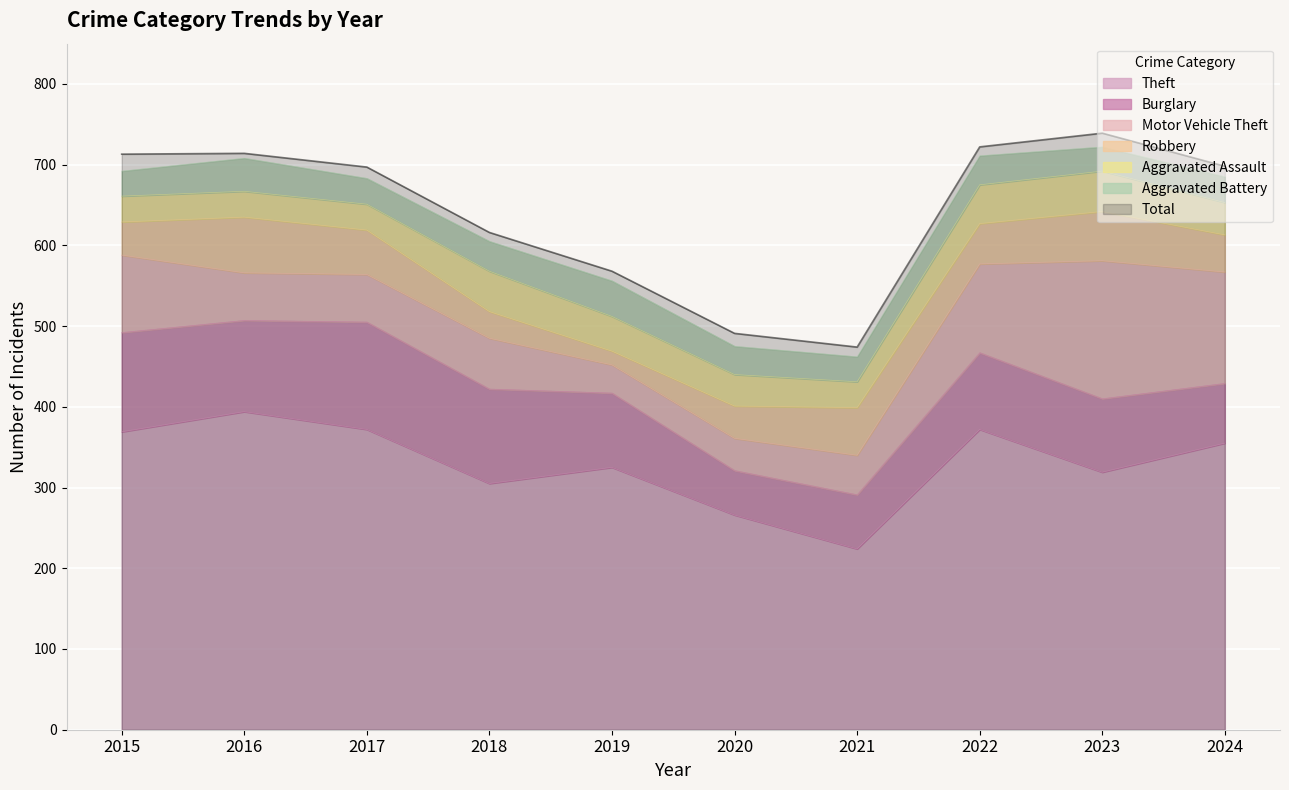

Reading left to right, transcribe all the data shown in this chart.

Theft: 2015=369	2016=394	2017=372	2018=305	2019=325	2020=266	2021=224	2022=372	2023=319	2024=355
Burglary: 2015=123	2016=113	2017=133	2018=117	2019=92	2020=55	2021=67	2022=95	2023=91	2024=74
Motor Vehicle Theft: 2015=96	2016=59	2017=59	2018=63	2019=35	2020=40	2021=49	2022=110	2023=171	2024=138
Robbery: 2015=41	2016=69	2017=55	2018=33	2019=17	2020=40	2021=59	2022=50	2023=61	2024=46
Aggravated Assault: 2015=32	2016=32	2017=32	2018=50	2019=43	2020=39	2021=32	2022=48	2023=50	2024=40
Aggravated Battery: 2015=31	2016=41	2017=32	2018=37	2019=44	2020=35	2021=31	2022=36	2023=30	2024=32